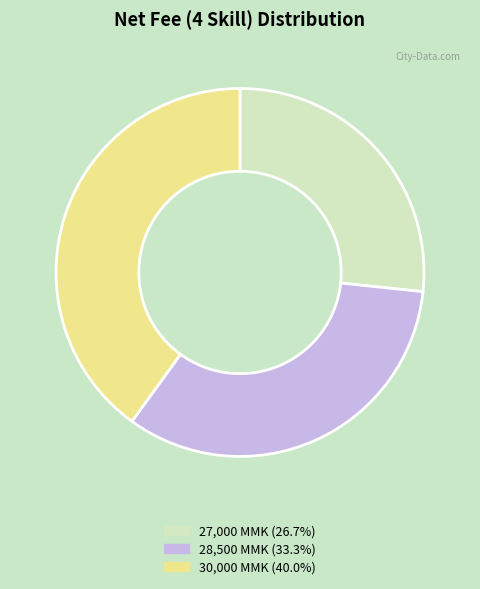

Is the sum of 27,000 MMK (26.7%) and 28,500 MMK (33.3%) greater than half?

Yes